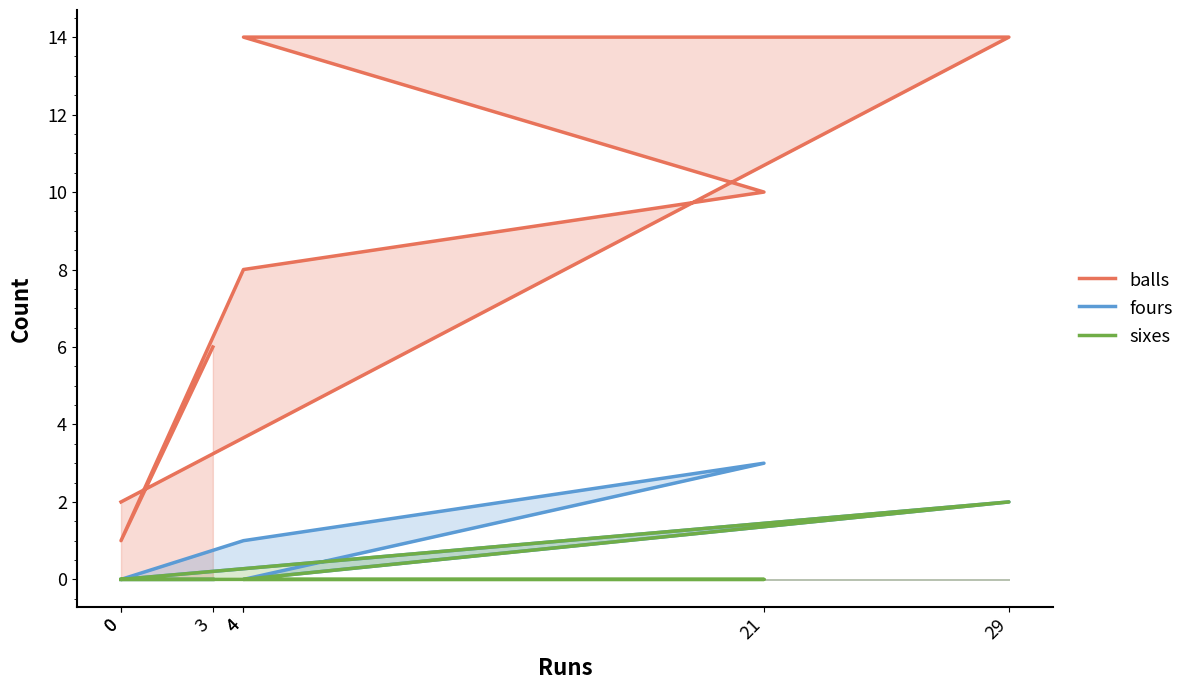

Is the value of fours at 29 greater than the value of sixes at 21?

Yes